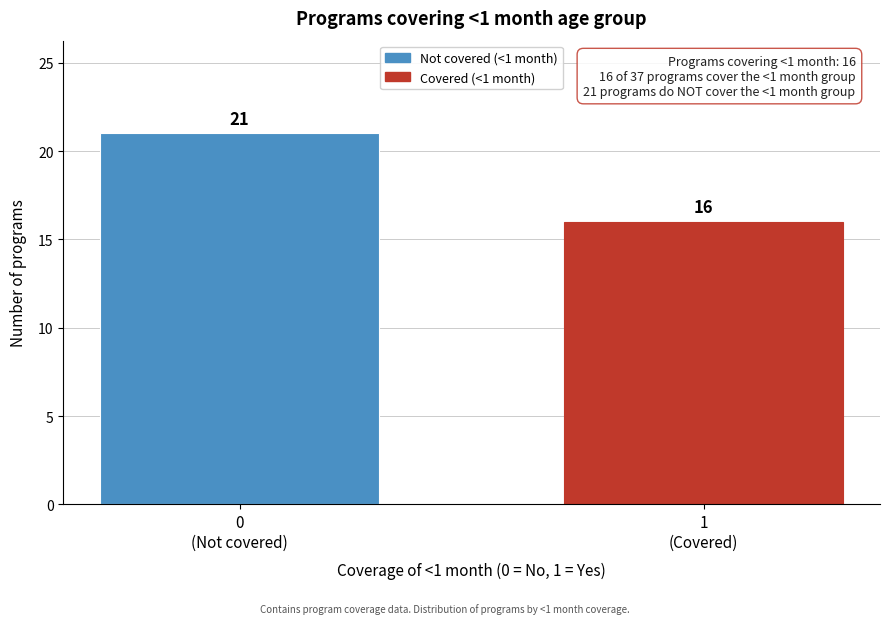

Reading left to right, extract all data points from this chart.

21	16